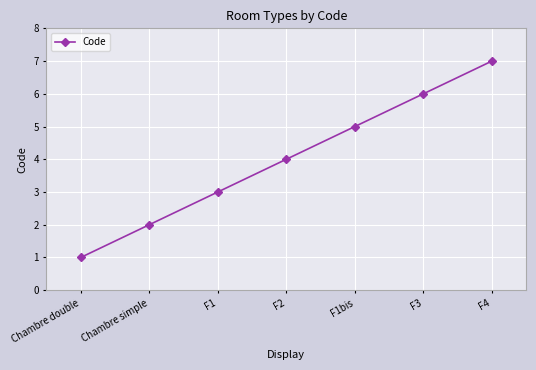

What is the difference between the maximum and second lowest values?

5